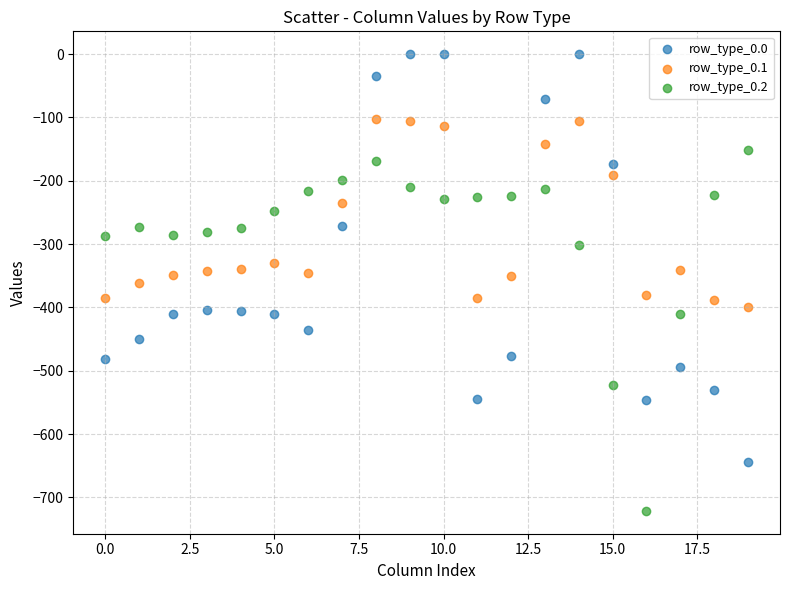

Which series reaches the minimum Y coordinate?

row_type_0.2